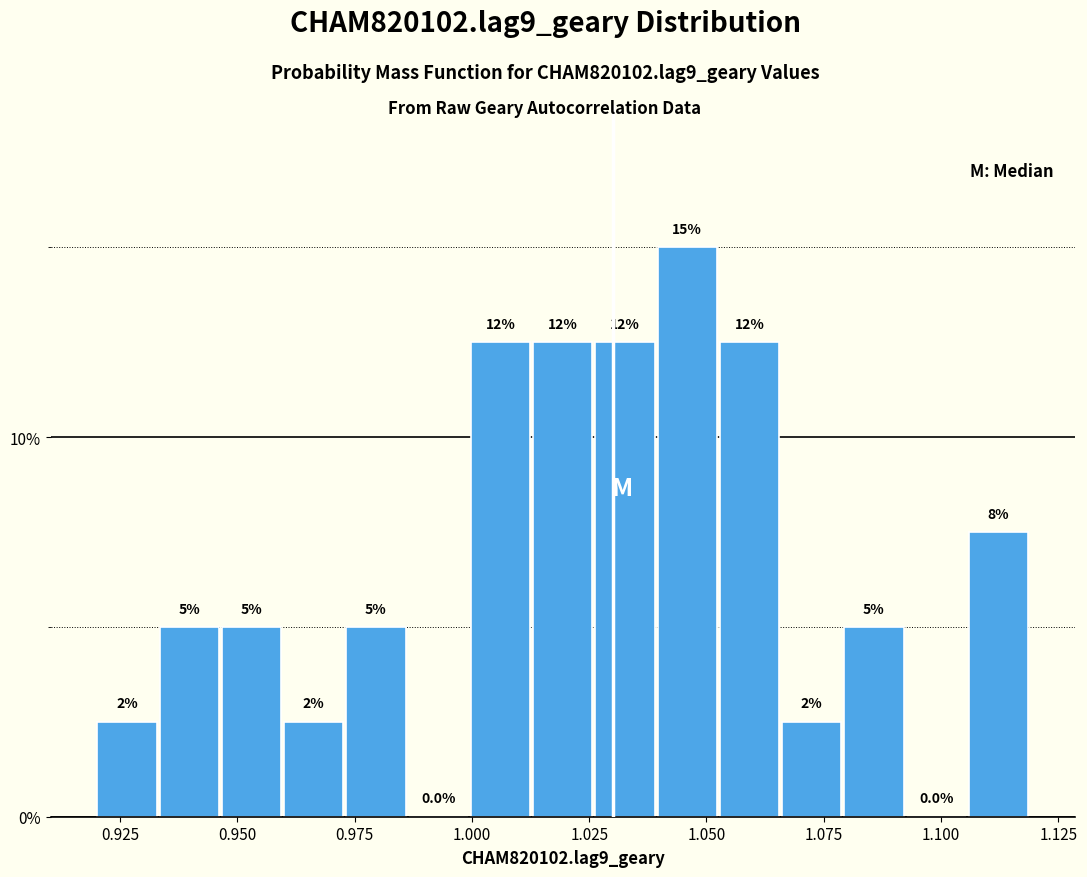

Read against the x-axis, roughly where is the centre of the tallest bar?

1.045